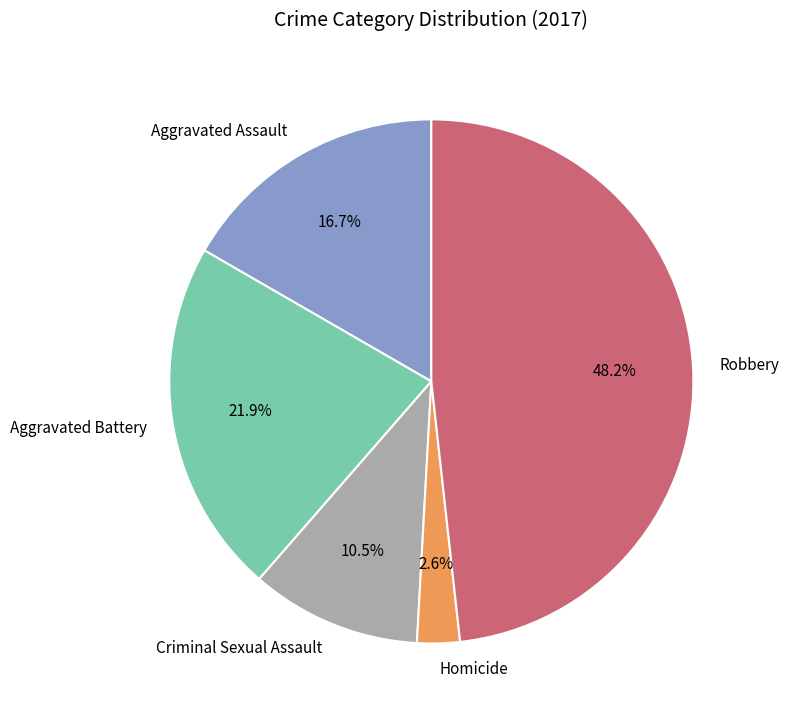

How many segments does this pie chart have?

5